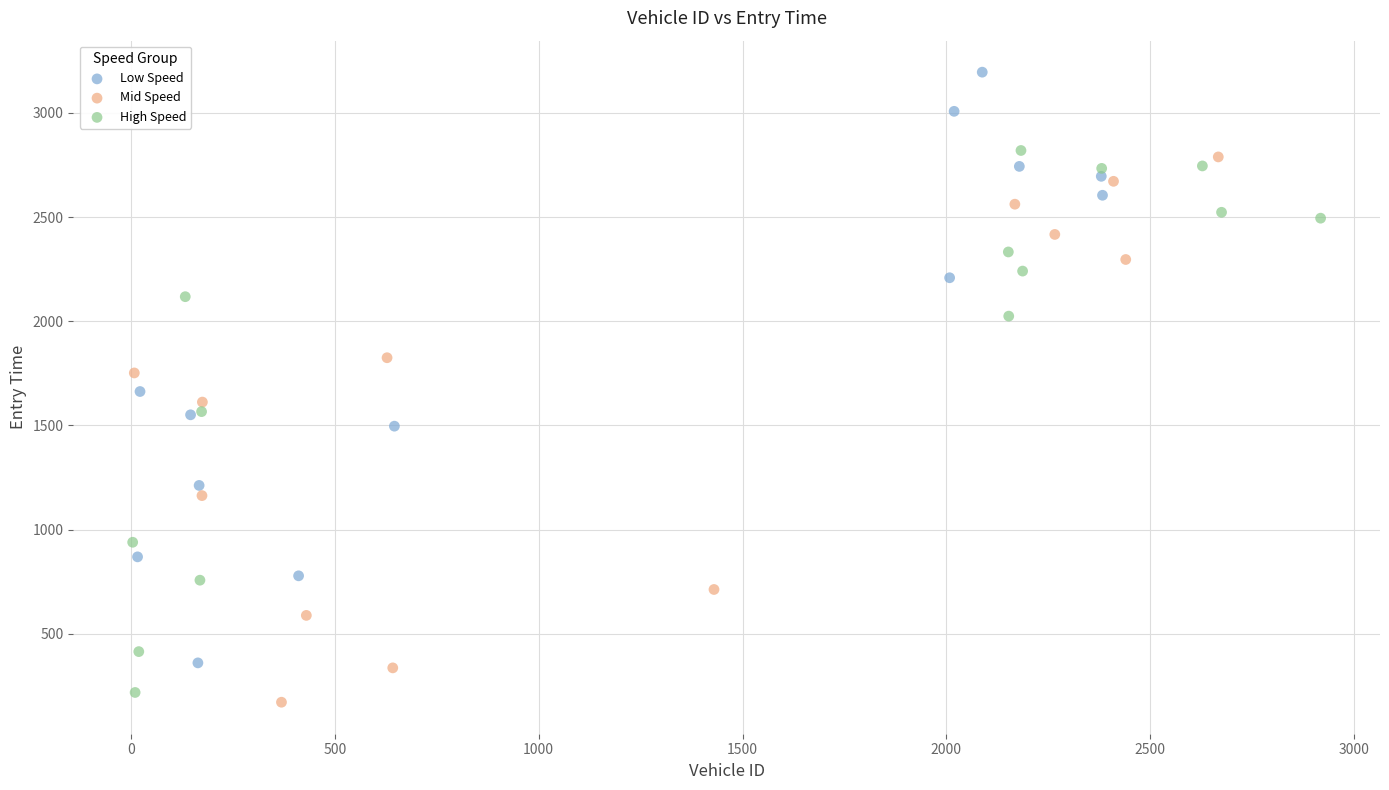

What are all the series names shown in the legend?

Low Speed, Mid Speed, High Speed